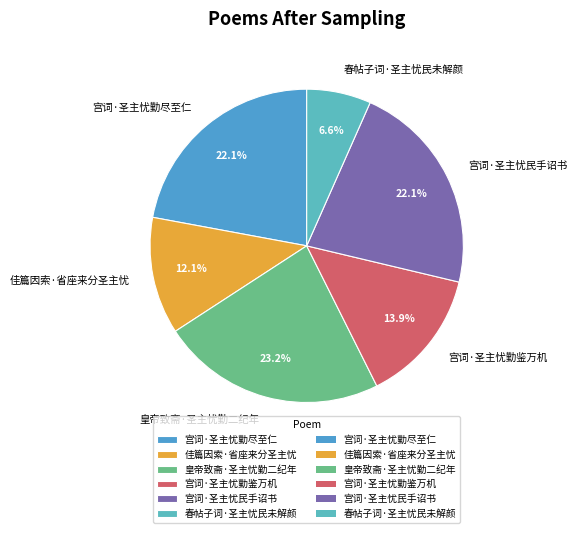

Which slice is the largest?

皇帝致斋·圣主忧勤二纪年